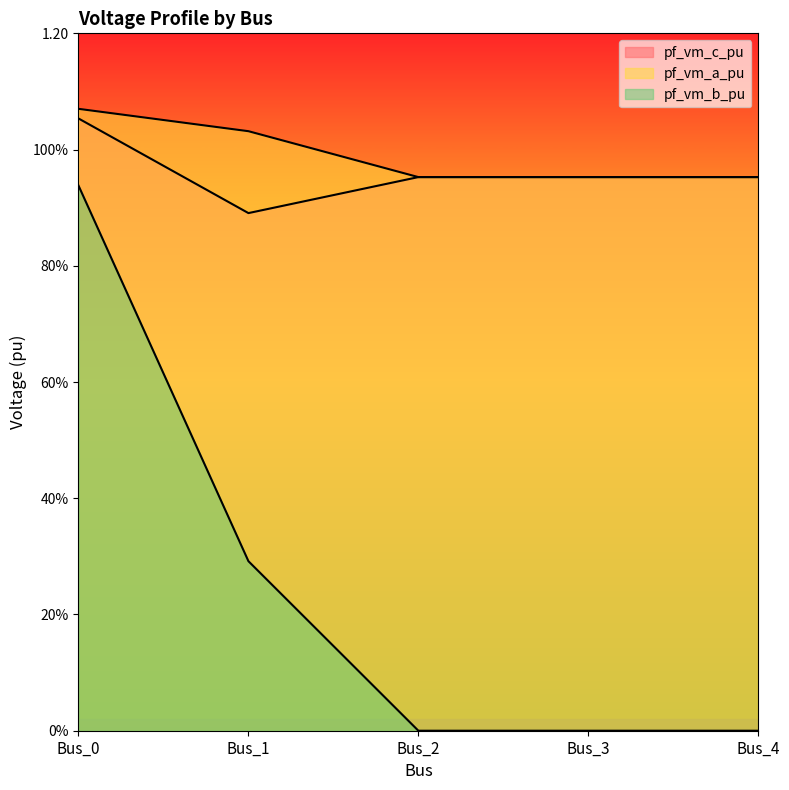

Count the number of categories in the chart.

5